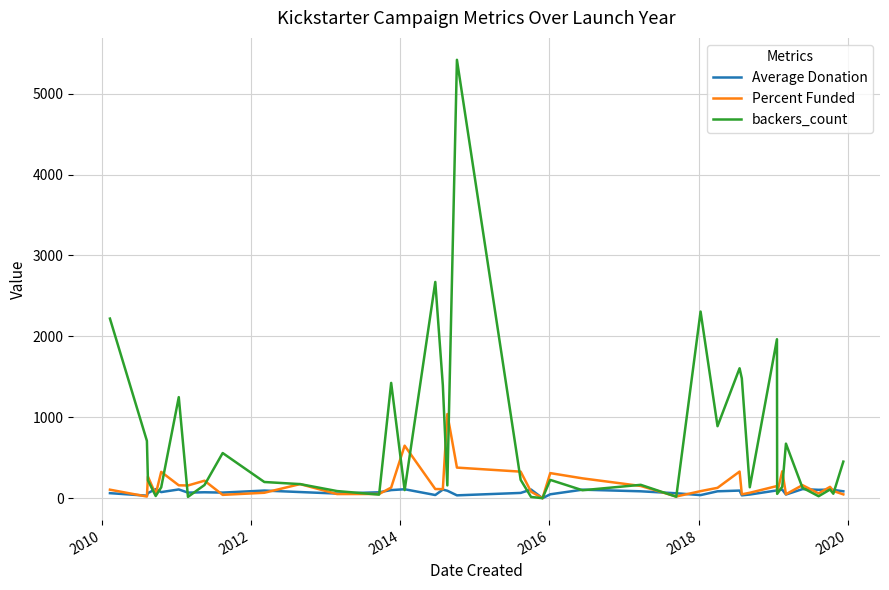

What is the maximum value shown in the chart?

5419.0